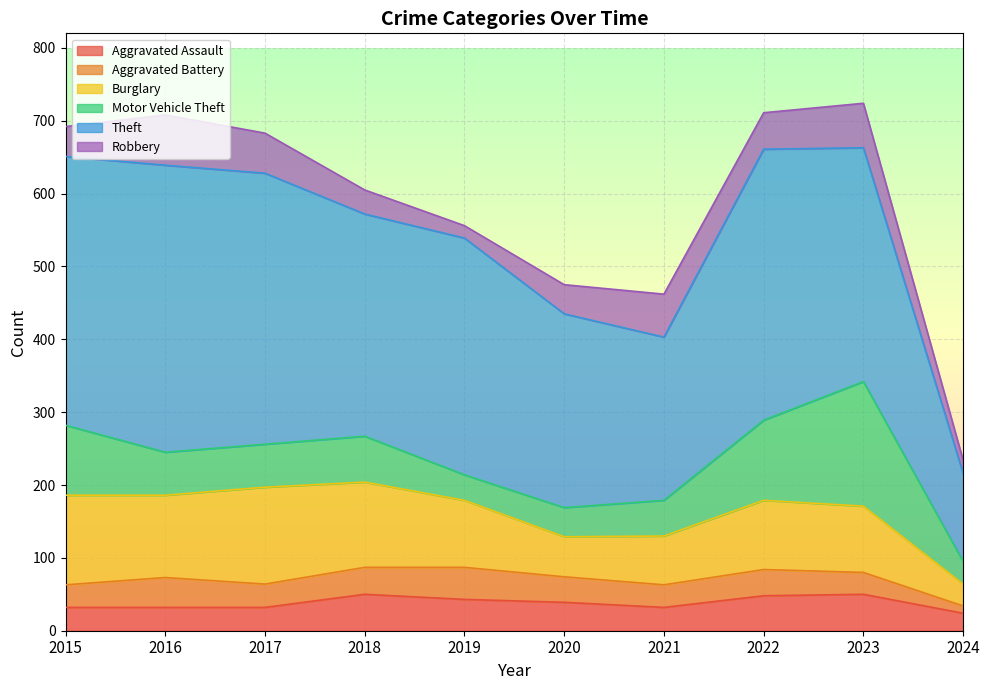

How many data points in Burglary are less than 95?

5